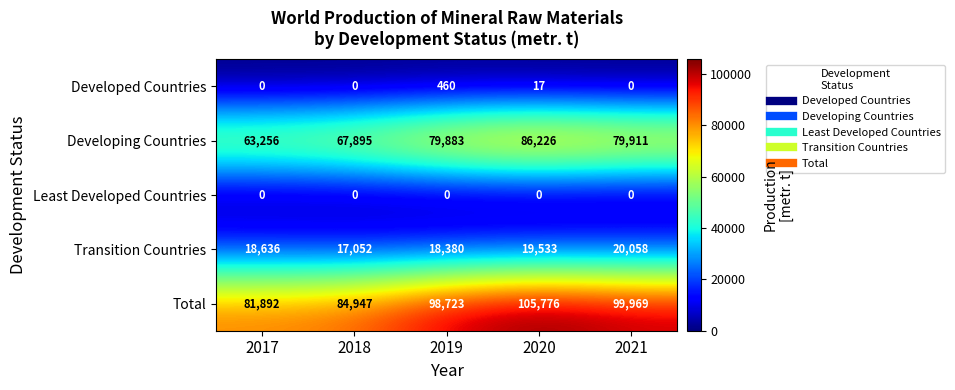

True or false: Developing Countries has a value of 79911 at 2021.

True